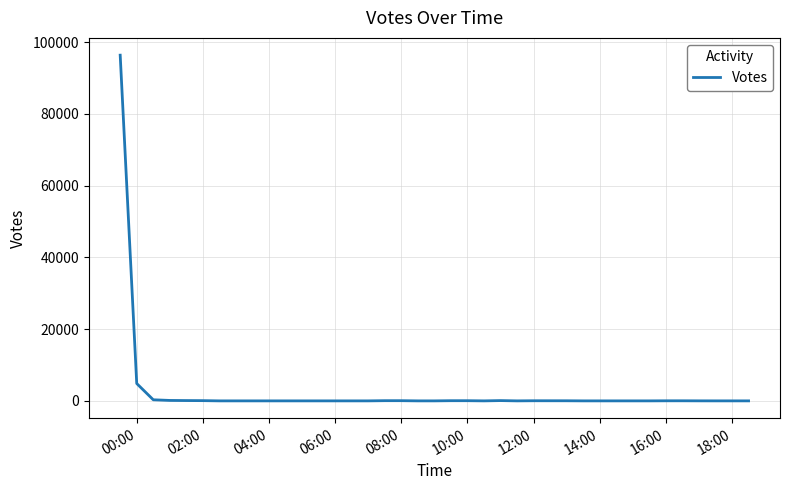

What is the difference between the maximum and minimum values?

96377